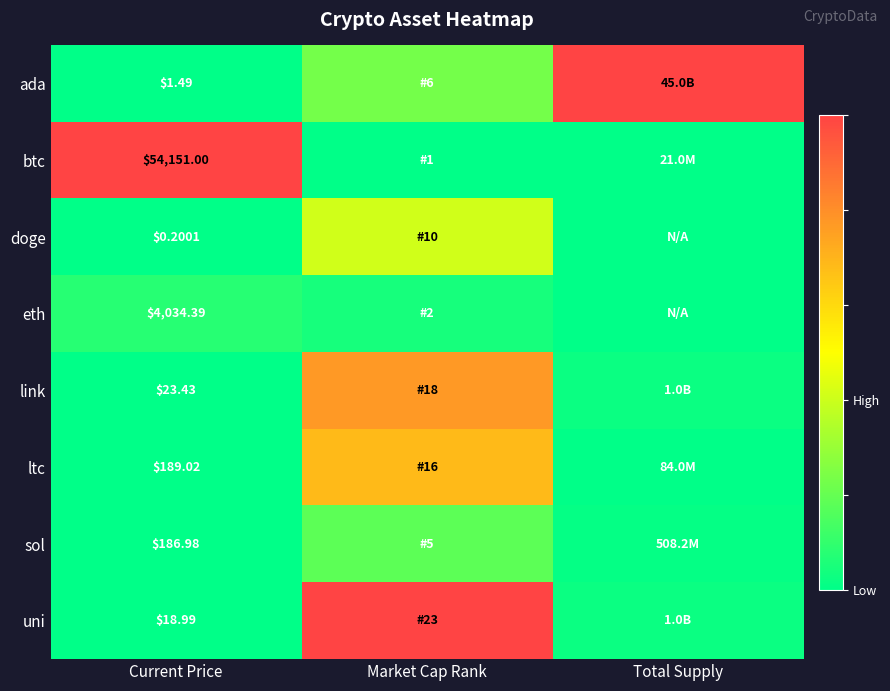

At Current Price, list the series in order from largest to smallest.

btc, eth, ltc, sol, link, uni, ada, doge